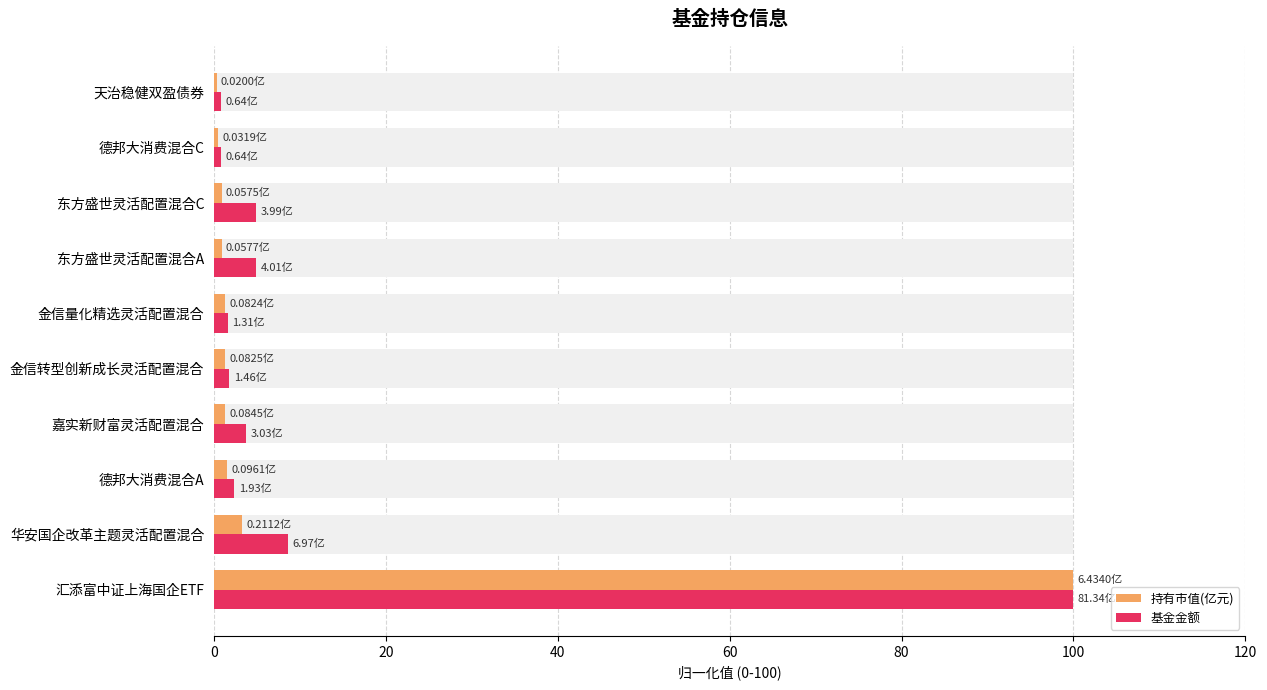

List the series in order of their peak value, highest first.

持有市值(亿元), 基金金额